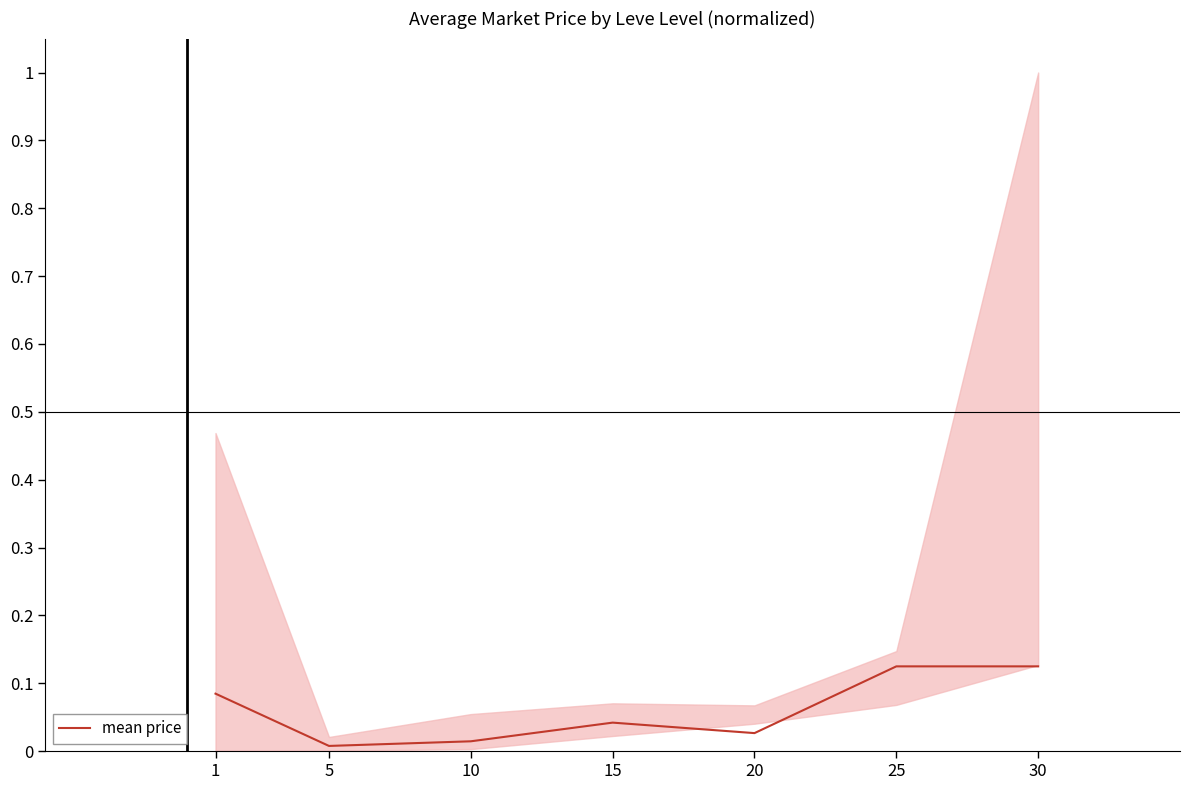

List the labels in order of value, largest first.

25, 30, 1, 15, 20, 10, 5